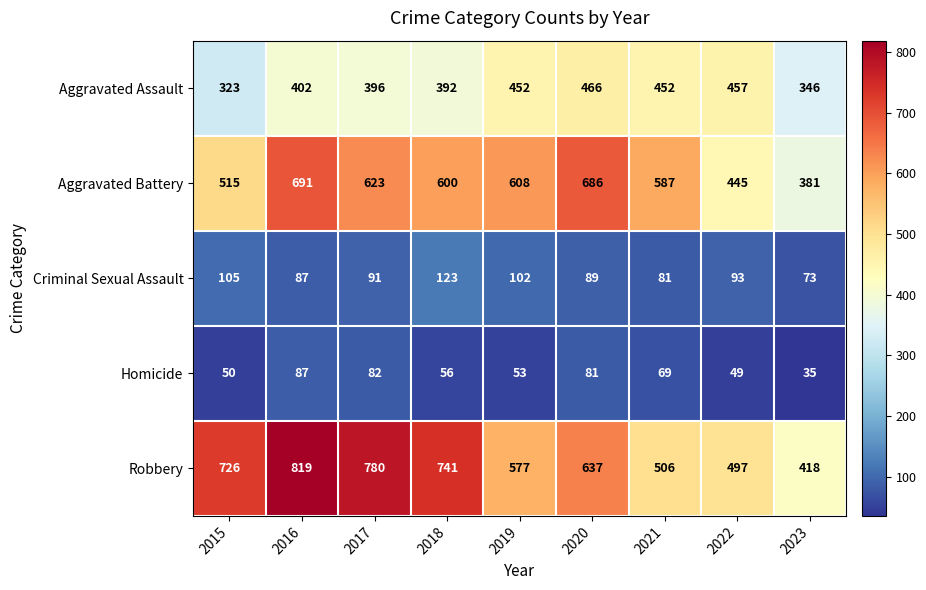

Which series has the widest spread of values?

Robbery